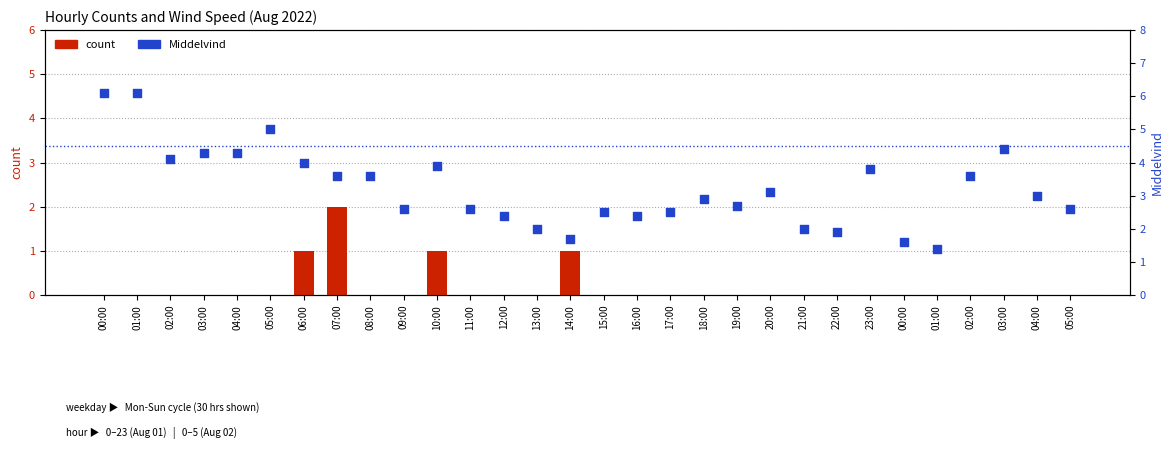

Which series reaches the maximum Y coordinate?

Middelvind